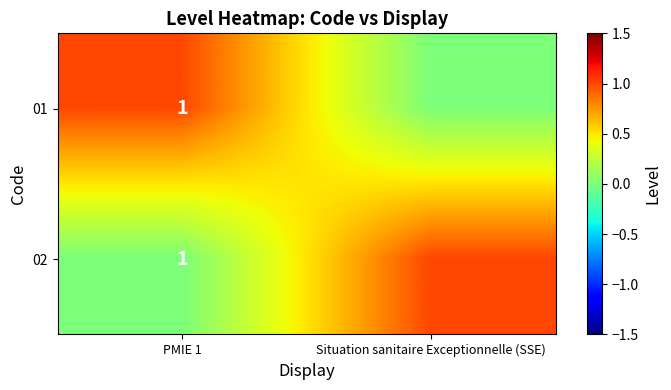

Which series has the widest spread of values?

01